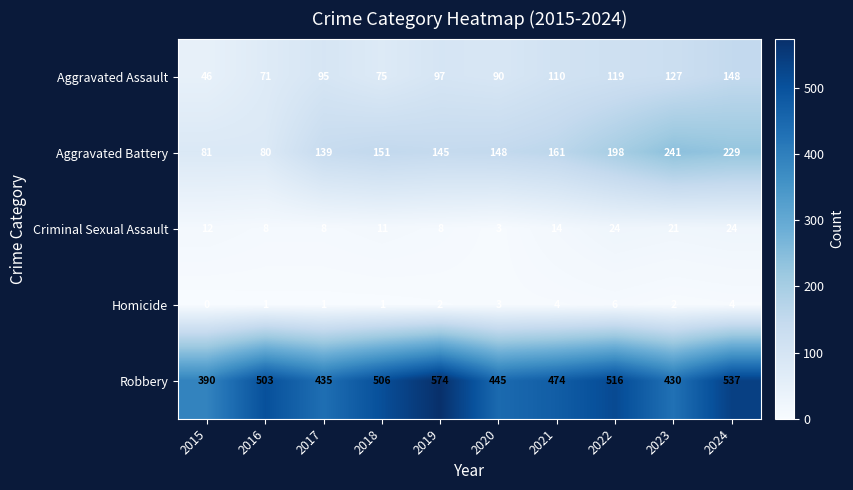

Which series has the largest total across all categories?

Robbery